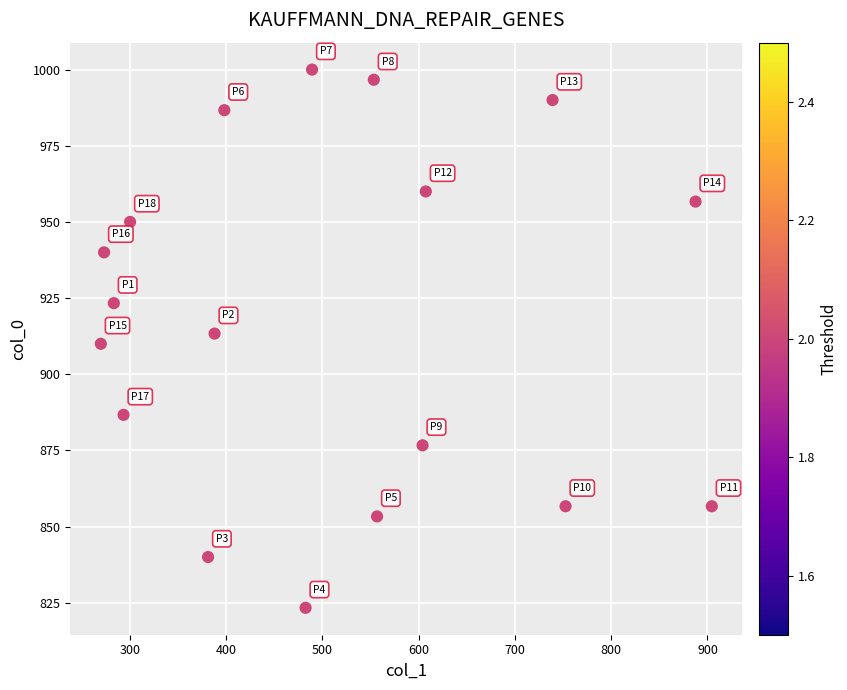

What is the range of X values (max minus min)?

634.5